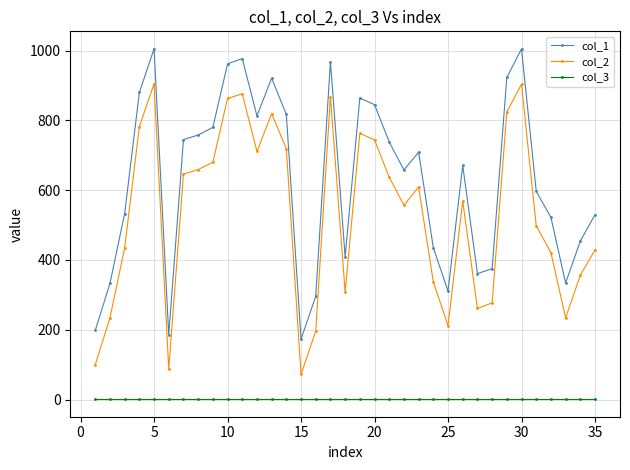

True or false: col_2 and col_3 cross at least once.

False